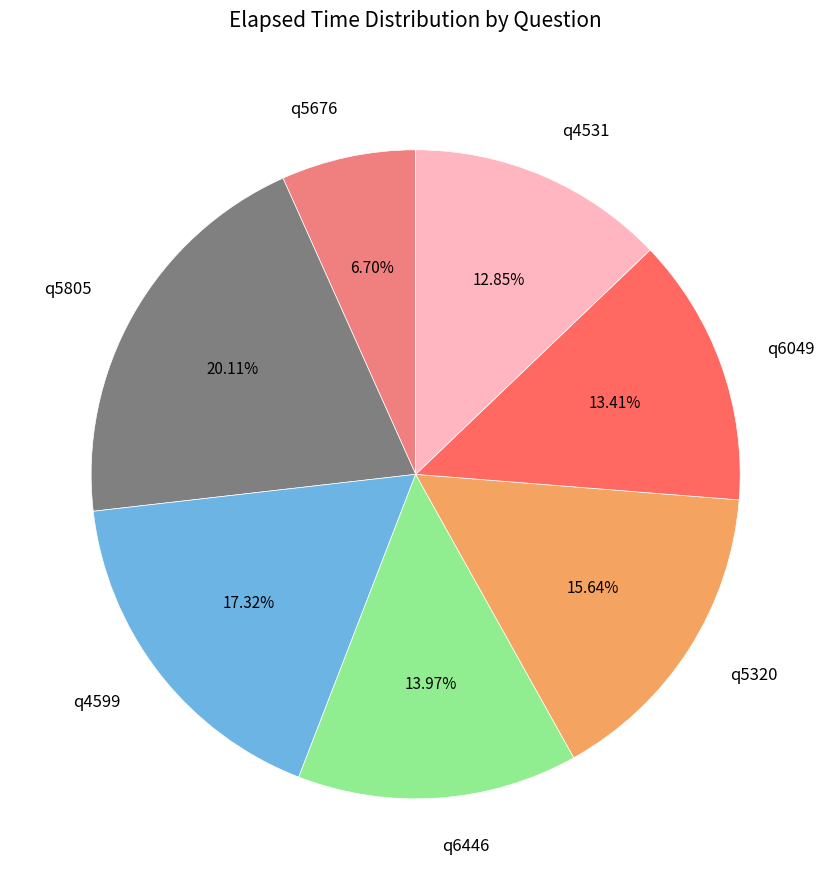

True or false: q4599 accounts for 17% of the total.

True